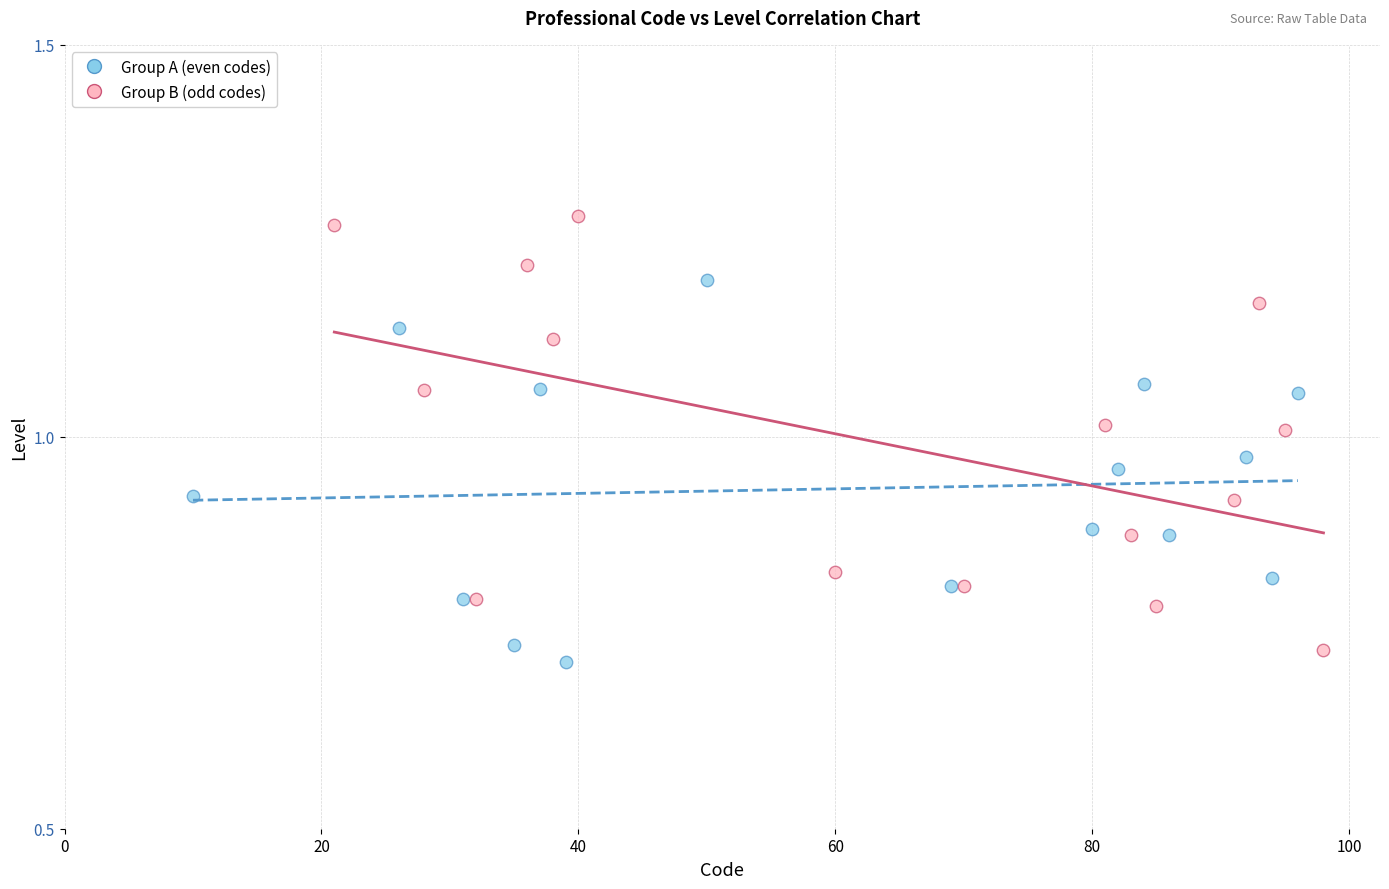

Which series has the widest spread of Y values?

Group B (odd codes)